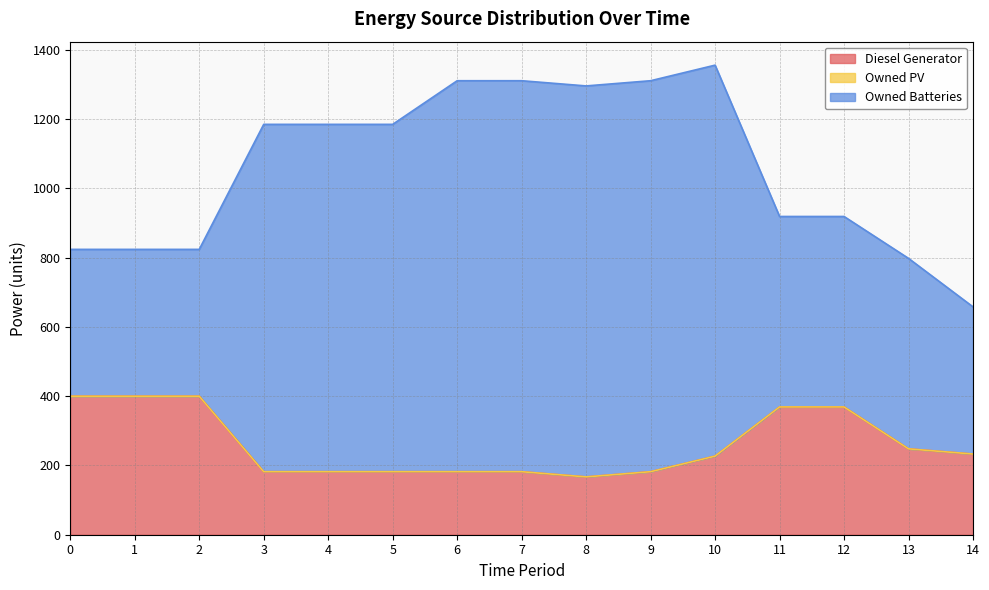

At which category is the sum across all series the highest?

10